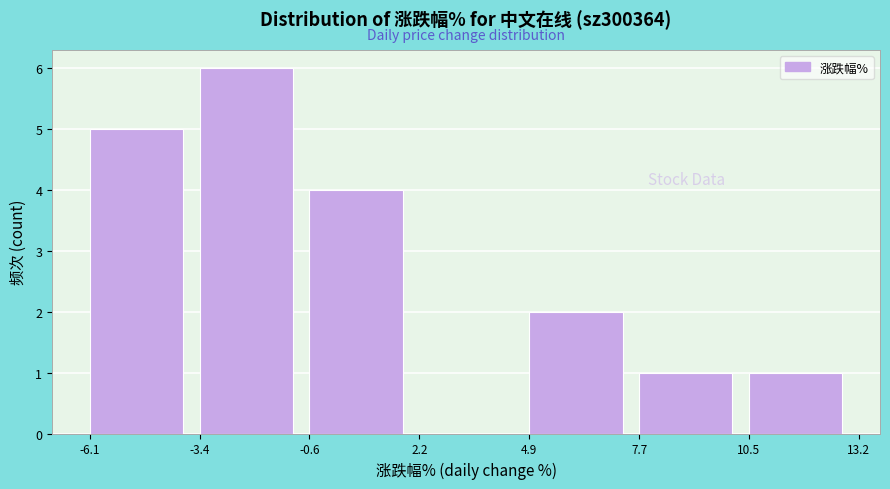

Over which range of the x-axis is the bar tallest?

-3.4 to -0.6